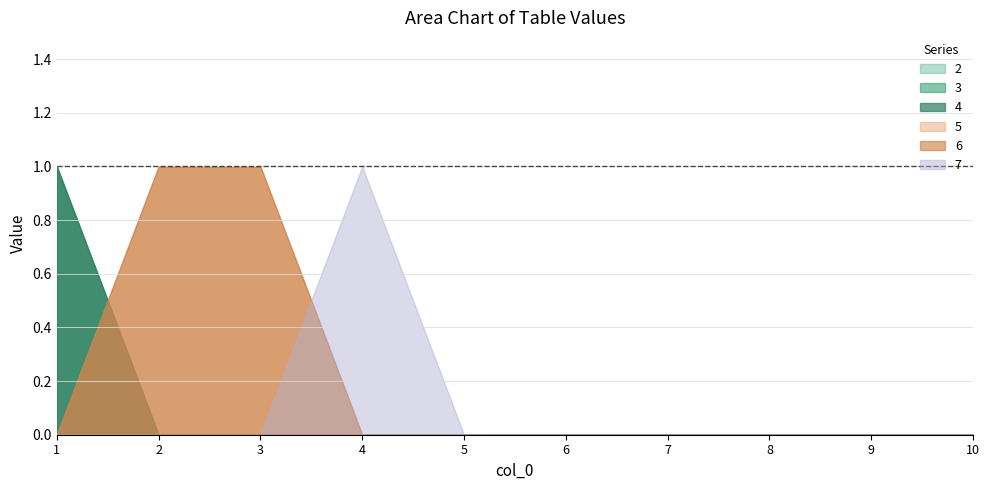

At which category is the sum across all series the highest?

1